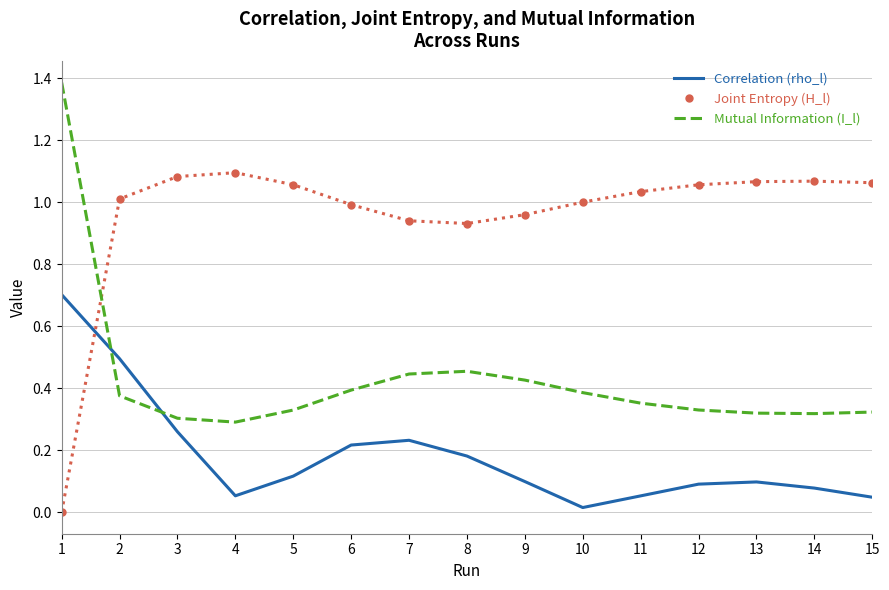

Rank the series at 14 from highest to lowest value.

Joint Entropy (H_l), Mutual Information (I_l), Correlation (rho_l)